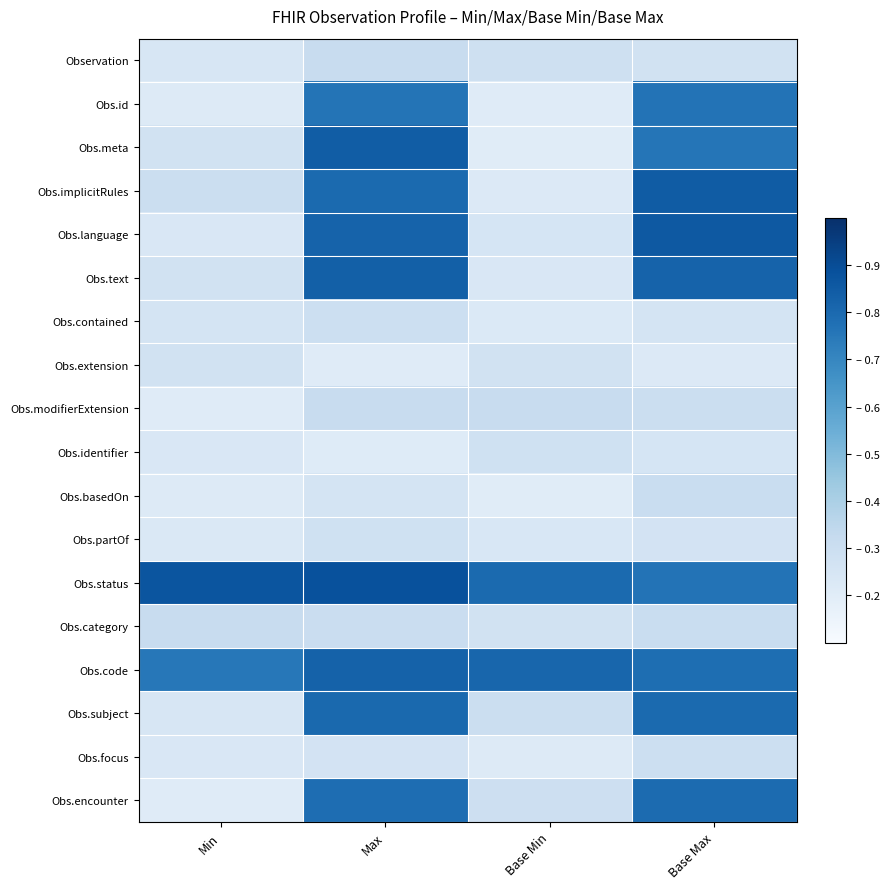

Reading right to left, extract all data points from this chart.

Observation: Base Max=0.3	Base Min=0.3	Max=0.3	Min=0.2
Obs.id: Base Max=0.8	Base Min=0.2	Max=0.8	Min=0.2
Obs.meta: Base Max=0.8	Base Min=0.2	Max=0.8	Min=0.3
Obs.implicitRules: Base Max=0.8	Base Min=0.2	Max=0.8	Min=0.3
Obs.language: Base Max=0.9	Base Min=0.3	Max=0.8	Min=0.2
Obs.text: Base Max=0.8	Base Min=0.2	Max=0.8	Min=0.3
Obs.contained: Base Max=0.3	Base Min=0.2	Max=0.3	Min=0.3
Obs.extension: Base Max=0.2	Base Min=0.3	Max=0.2	Min=0.3
Obs.modifierExtension: Base Max=0.3	Base Min=0.3	Max=0.3	Min=0.2
Obs.identifier: Base Max=0.3	Base Min=0.3	Max=0.2	Min=0.2
Obs.basedOn: Base Max=0.3	Base Min=0.2	Max=0.3	Min=0.2
Obs.partOf: Base Max=0.3	Base Min=0.2	Max=0.3	Min=0.2
Obs.status: Base Max=0.8	Base Min=0.8	Max=0.9	Min=0.9
Obs.category: Base Max=0.3	Base Min=0.3	Max=0.3	Min=0.3
Obs.code: Base Max=0.8	Base Min=0.8	Max=0.8	Min=0.8
Obs.subject: Base Max=0.8	Base Min=0.3	Max=0.8	Min=0.2
Obs.focus: Base Max=0.3	Base Min=0.2	Max=0.3	Min=0.2
Obs.encounter: Base Max=0.8	Base Min=0.3	Max=0.8	Min=0.2